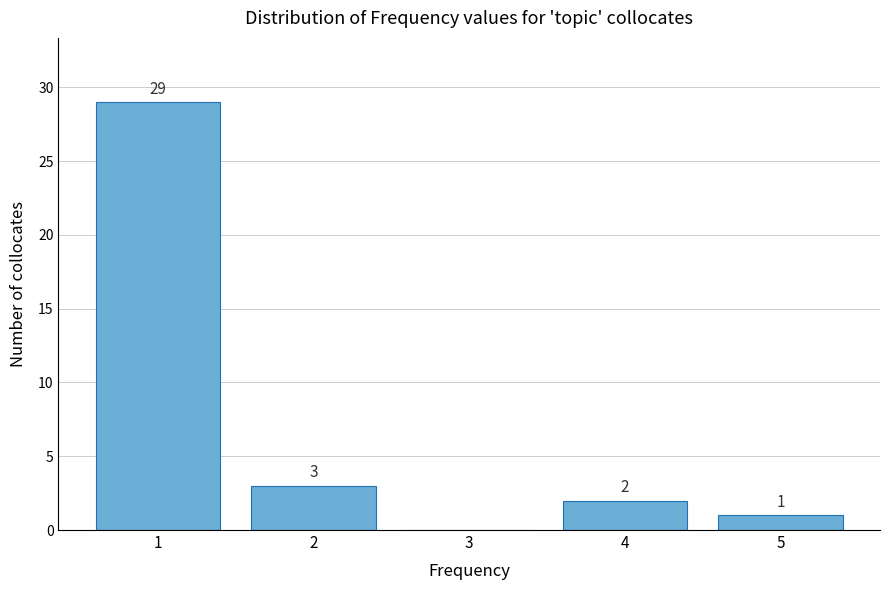

Reading left to right, list all the values displayed in this chart.

1=29	2=3	3=0	4=2	5=1